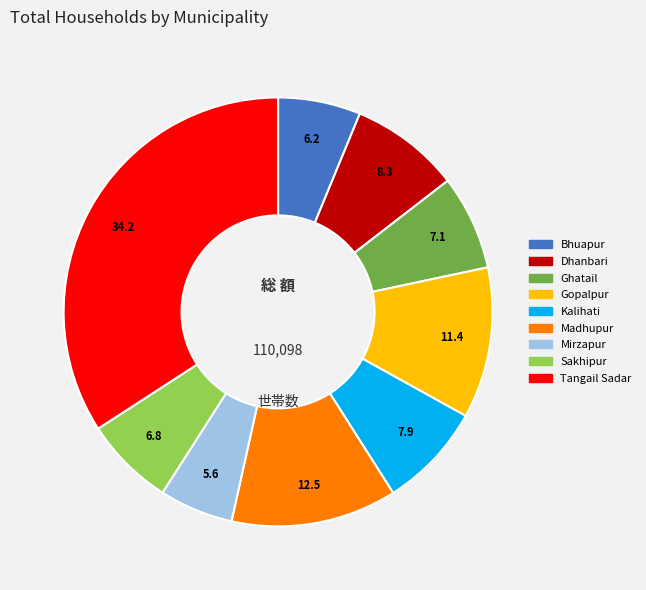

Approximately how many times larger is the value at Mirzapur compared to Ghatail?

0.8